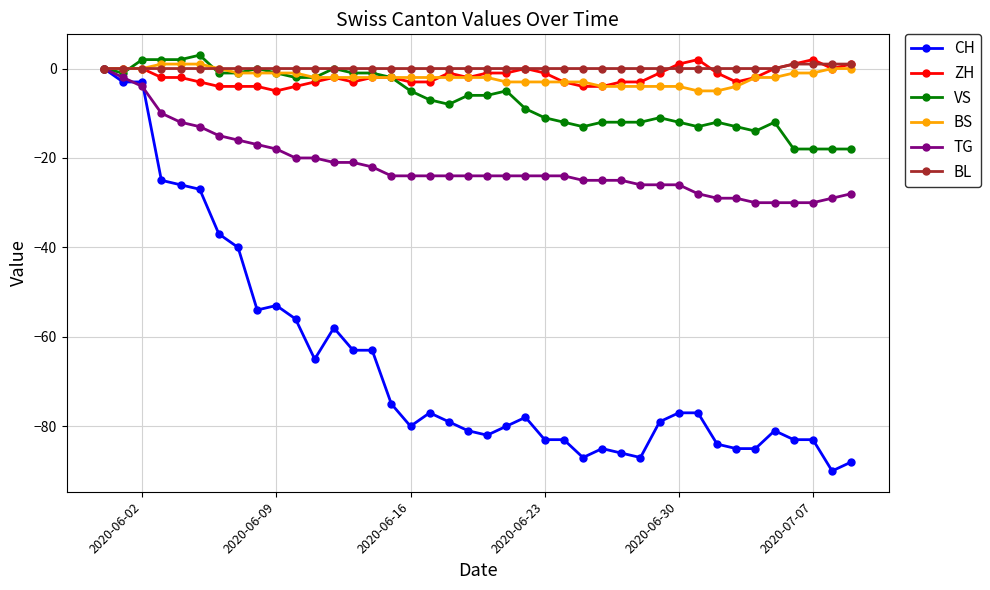

What is the maximum value for VS?

3